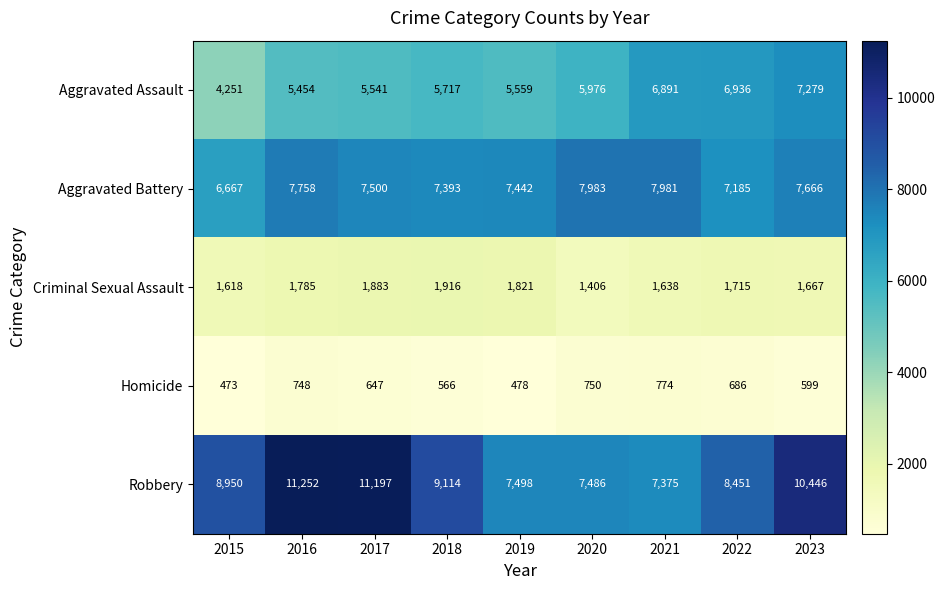

Which series has the largest total across all categories?

Robbery